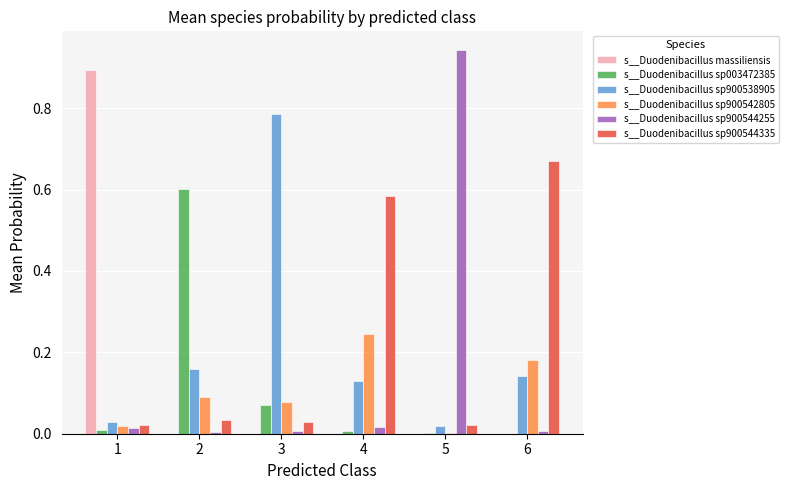

Which series has the largest range (max minus min)?

s__Duodenibacillus sp900544255